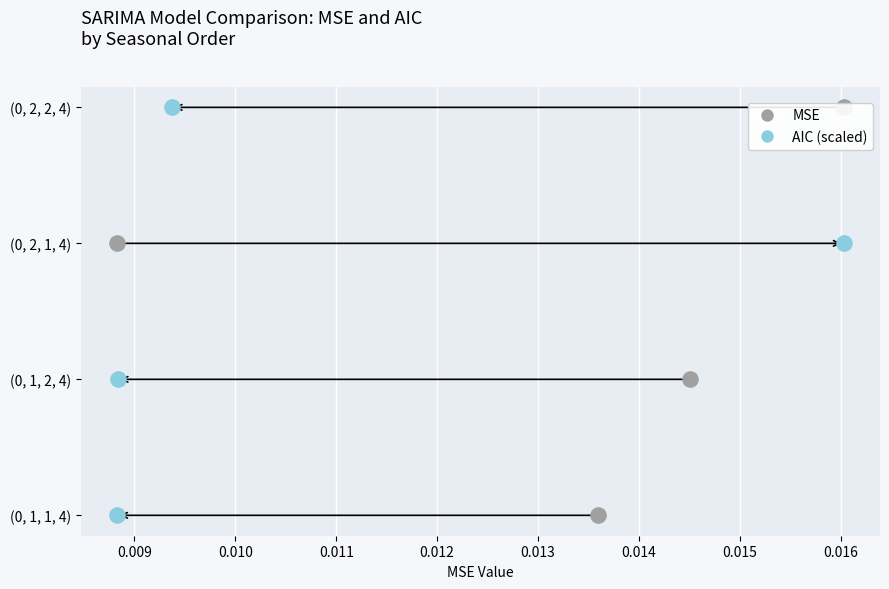

Which series contains the lowest Y value?

MSE